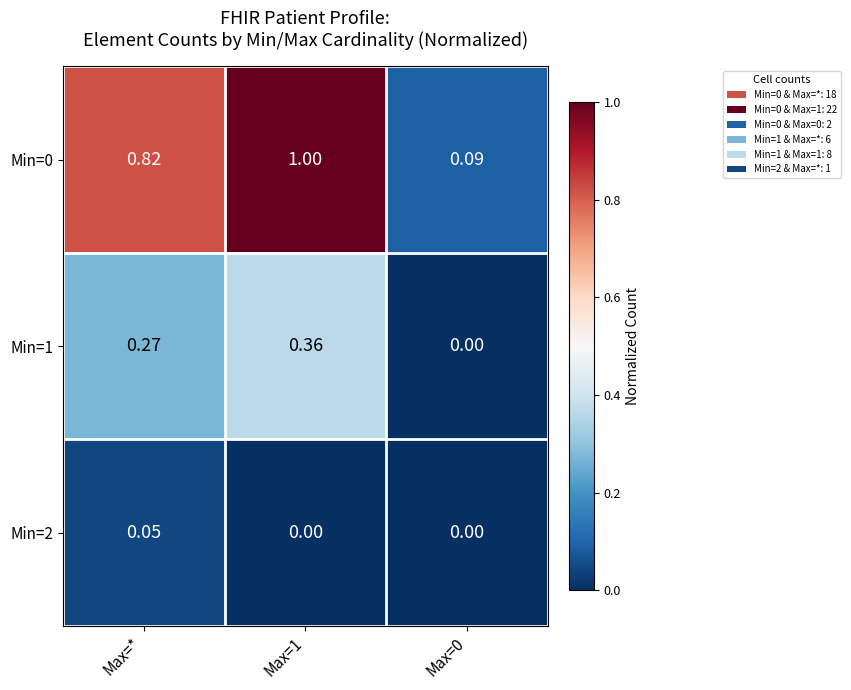

Is the value of Min=0 at Max=1 greater than the value of Min=1 at Max=*?

Yes